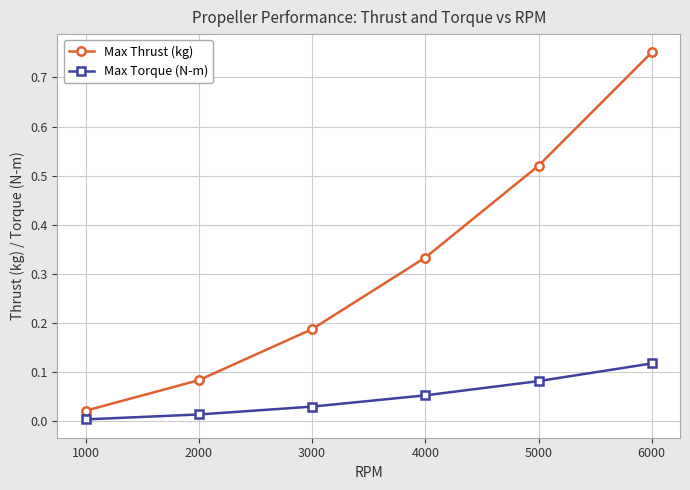

True or false: Max Thrust (kg) and Max Torque (N-m) intersect in this chart.

False